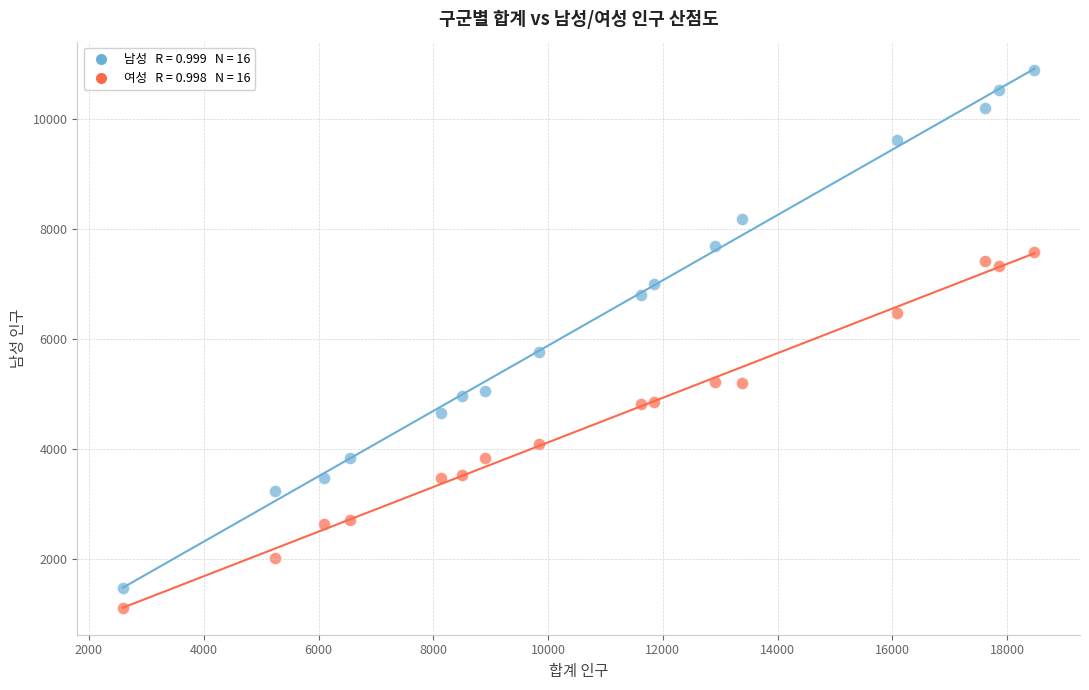

Across all series, what Y value is closest to 6003?

5759